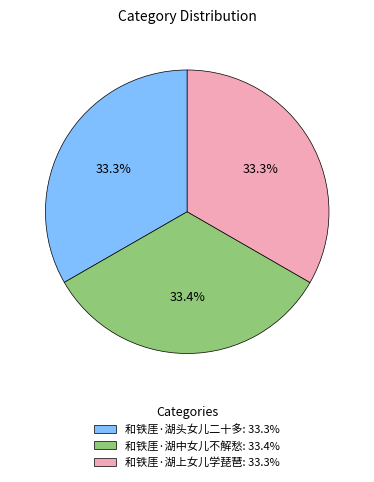

To the nearest percent, what is the average slice percentage?

33%